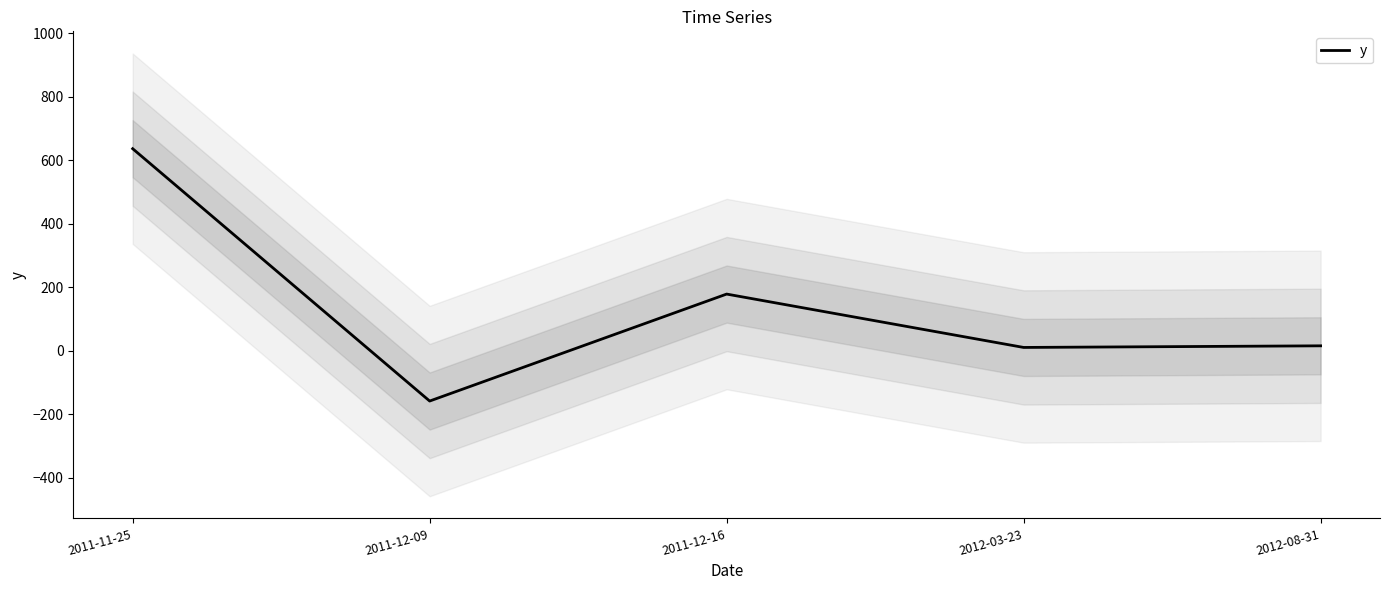

The chart shows a value of 178.0 at 2011-12-16. True or false?

True